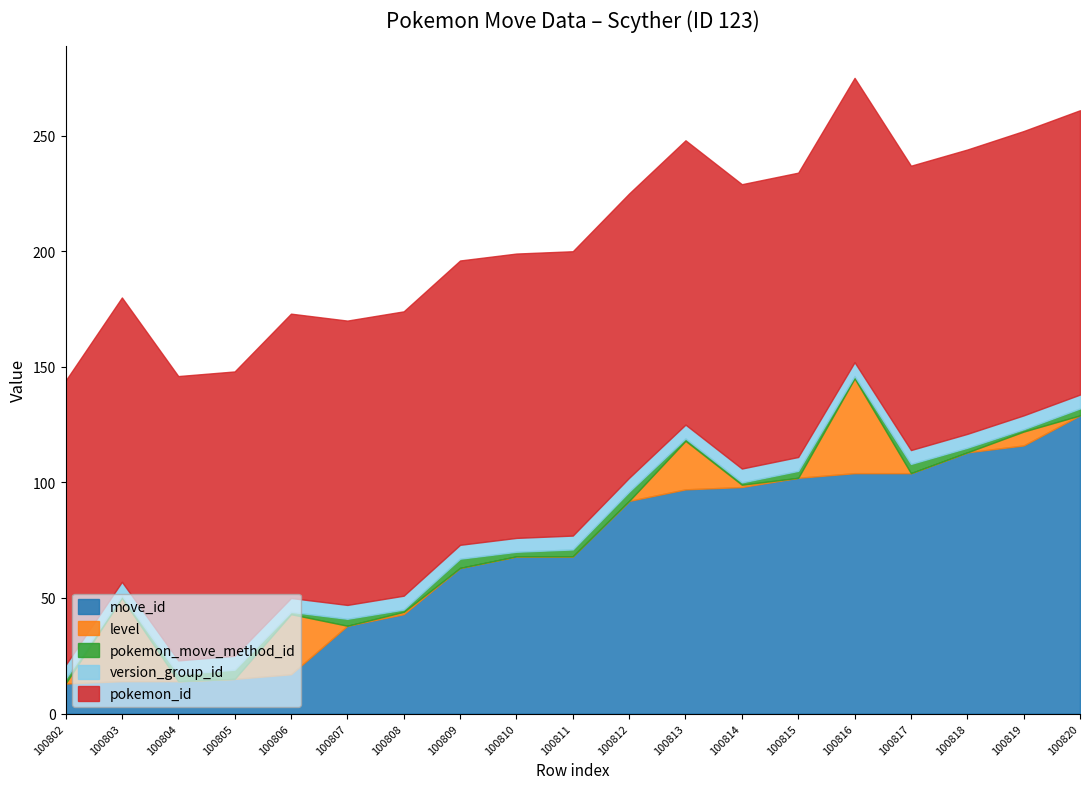

Reading left to right, list all the values displayed in this chart.

move_id: 100802=13	100803=14	100804=14	100805=15	100806=17	100807=38	100808=43	100809=63	100810=68	100811=68	100812=92	100813=97	100814=98	100815=102	100816=104	100817=104	100818=113	100819=116	100820=129
level: 100802=0	100803=36	100804=0	100805=0	100806=26	100807=0	100808=1	100809=0	100810=0	100811=0	100812=0	100813=21	100814=1	100815=0	100816=41	100817=0	100818=0	100819=6	100820=0
pokemon_move_method_id: 100802=2	100803=1	100804=3	100805=4	100806=1	100807=3	100808=1	100809=4	100810=2	100811=3	100812=4	100813=1	100814=1	100815=3	100816=1	100817=4	100818=2	100819=1	100820=3
version_group_id: 100802=6	100803=6	100804=6	100805=6	100806=6	100807=6	100808=6	100809=6	100810=6	100811=6	100812=6	100813=6	100814=6	100815=6	100816=6	100817=6	100818=6	100819=6	100820=6
pokemon_id: 100802=123	100803=123	100804=123	100805=123	100806=123	100807=123	100808=123	100809=123	100810=123	100811=123	100812=123	100813=123	100814=123	100815=123	100816=123	100817=123	100818=123	100819=123	100820=123